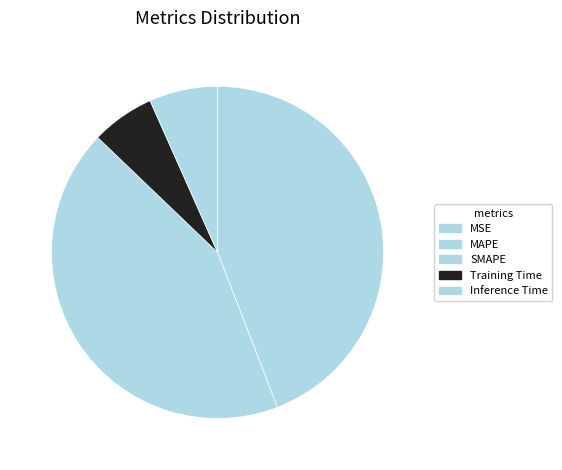

How many segments does this pie chart have?

5